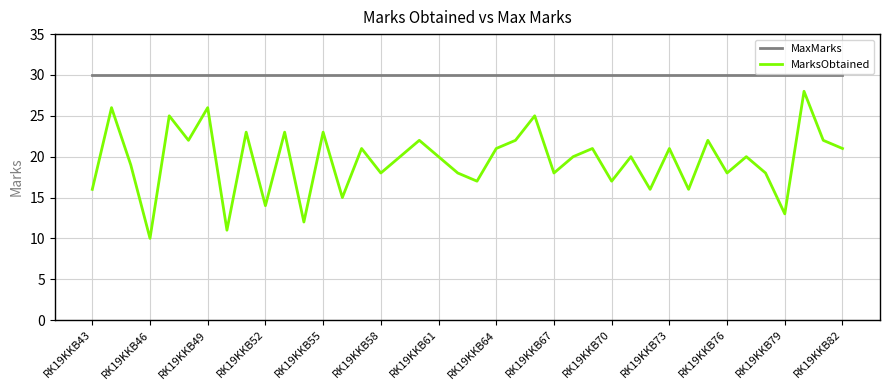

True or false: MarksObtained and MaxMarks cross at least once.

False